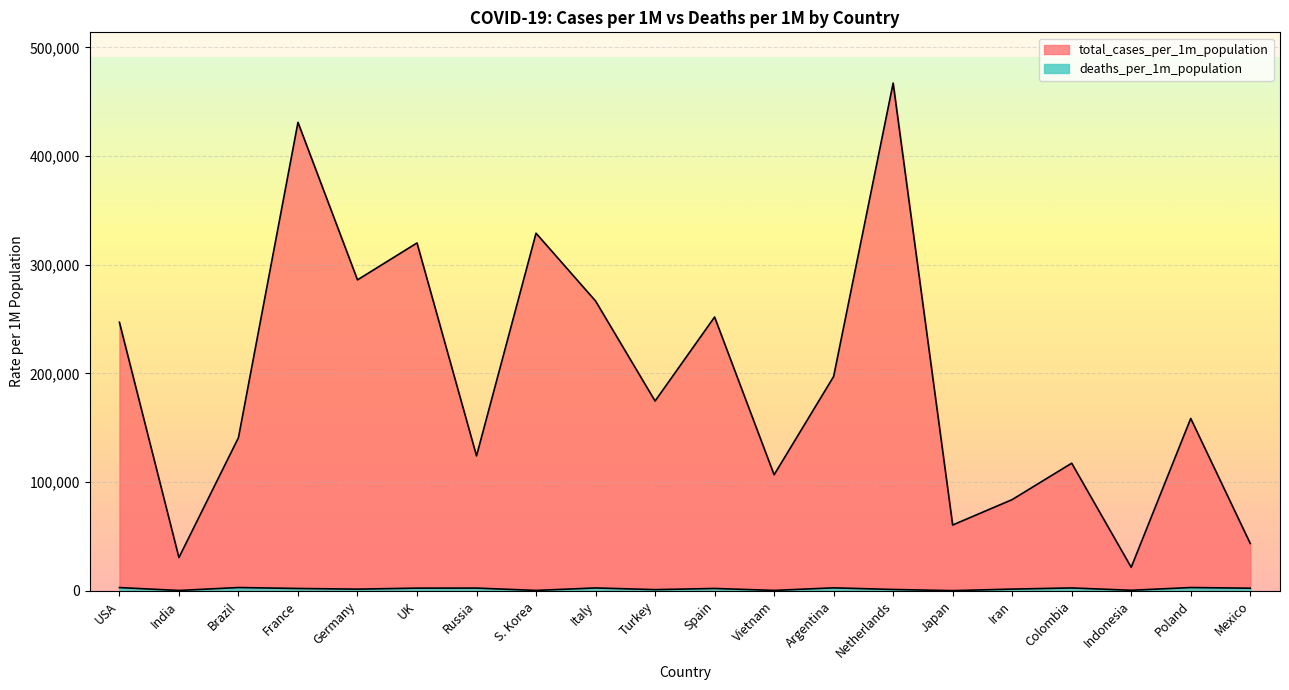

Between Vietnam and Japan, which is larger?

Vietnam